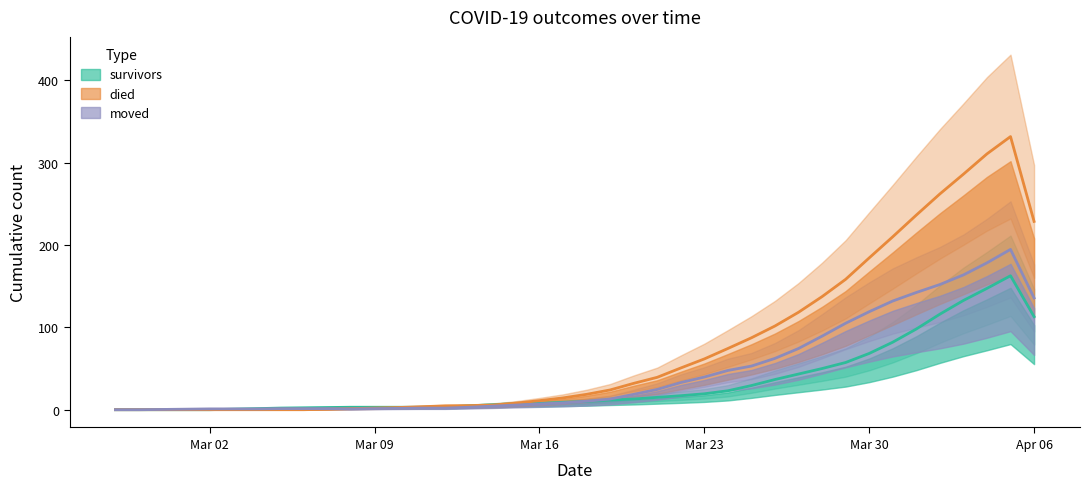

Which series changed the most between 2020-02-29 and 2020-03-27?

died